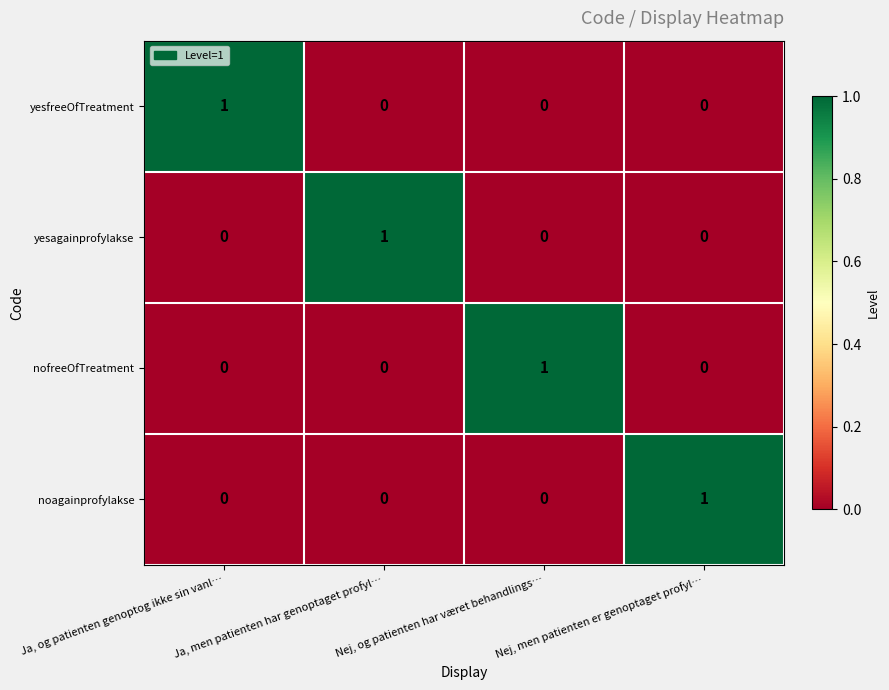

What is the spread (max minus min) of values at Nej, og patienten har været behandlings…?

1